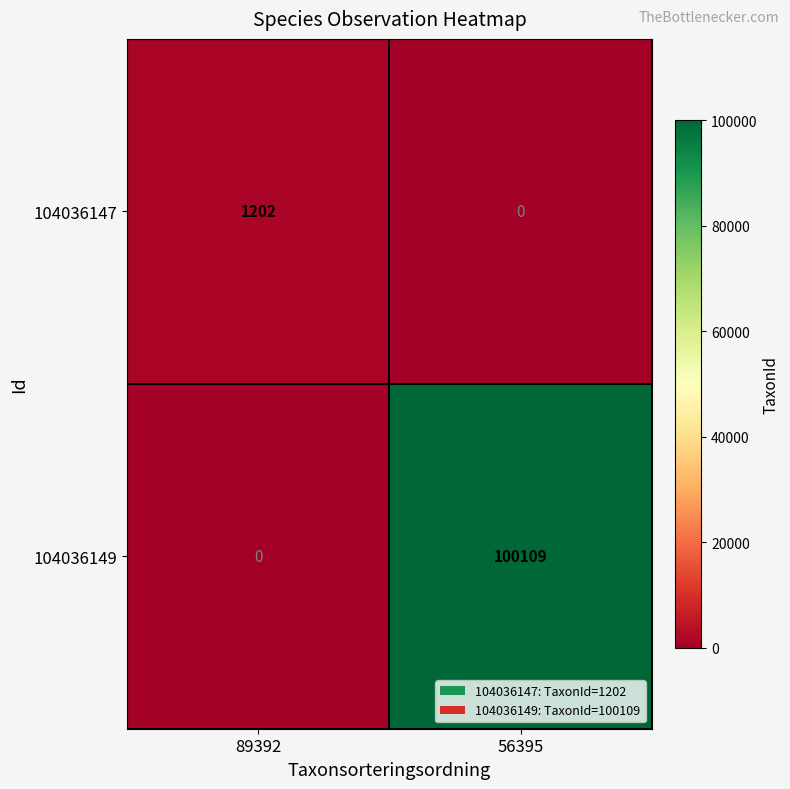

At 89392, list the series in order from smallest to largest.

104036149, 104036147